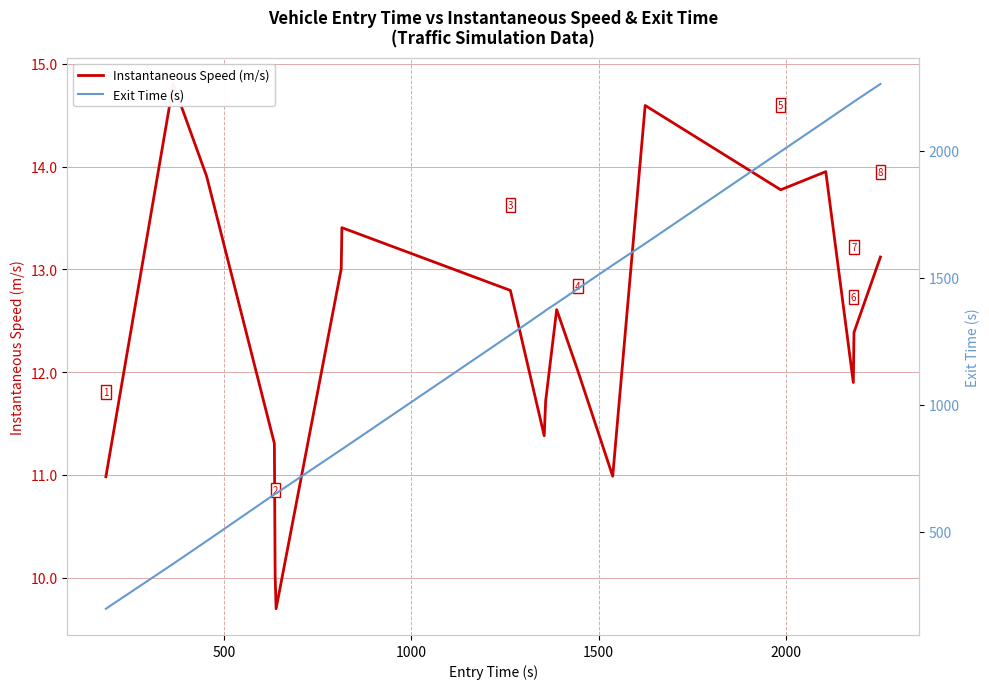

What is the difference between the second highest and minimum values in the Exit Time (s) series?

1996.3